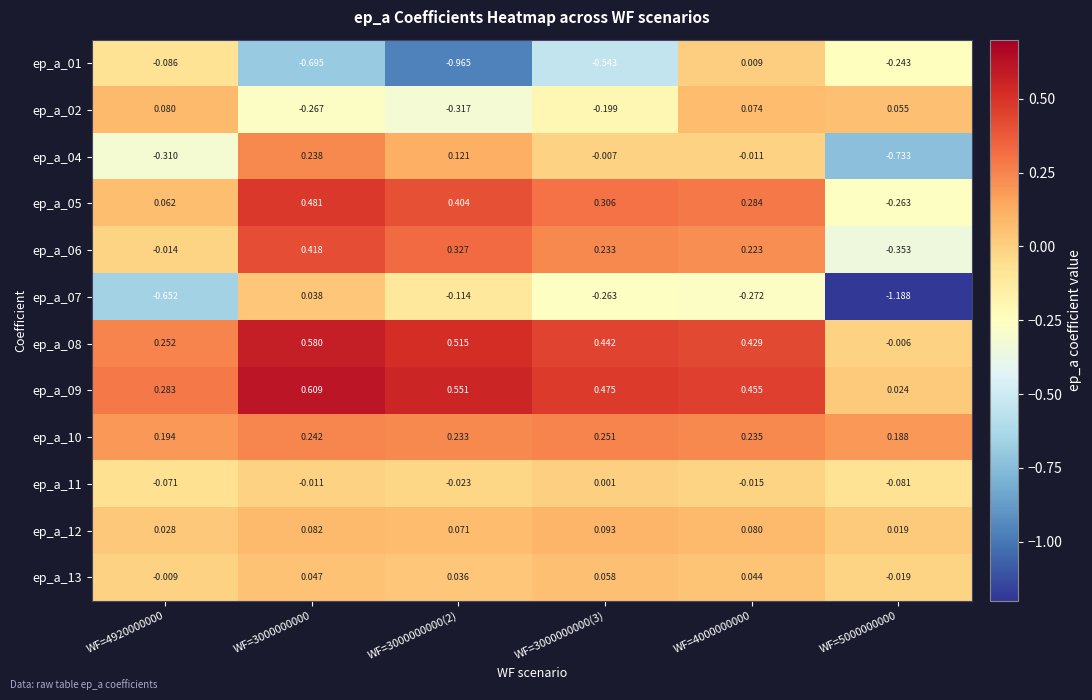

Is the value of ep_a_12 at WF=3000000000 greater than the value of ep_a_09 at WF=3000000000(2)?

No